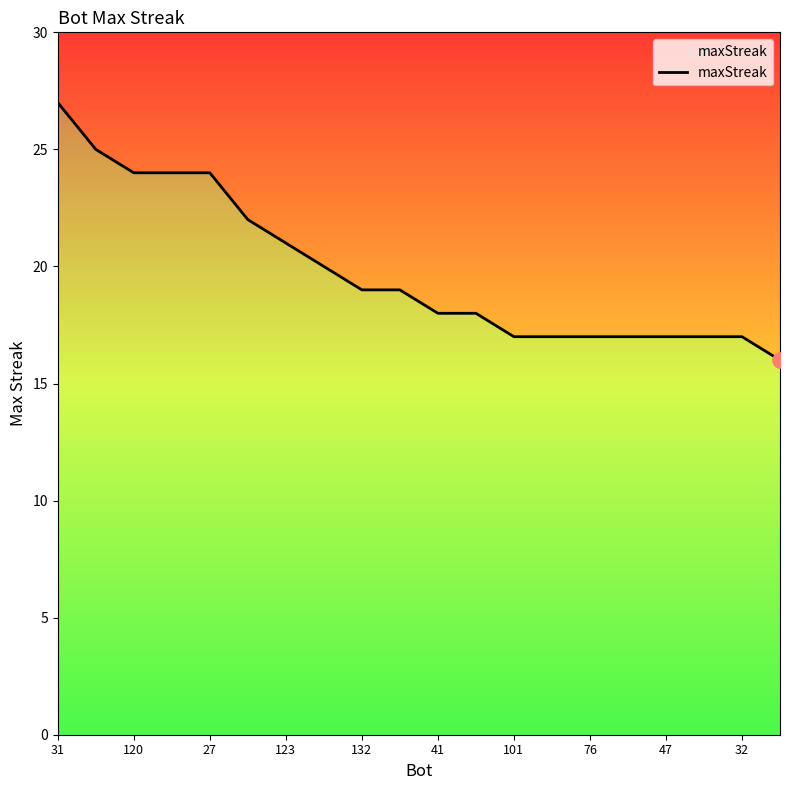

What is the change in value from 31 to 41?

-9